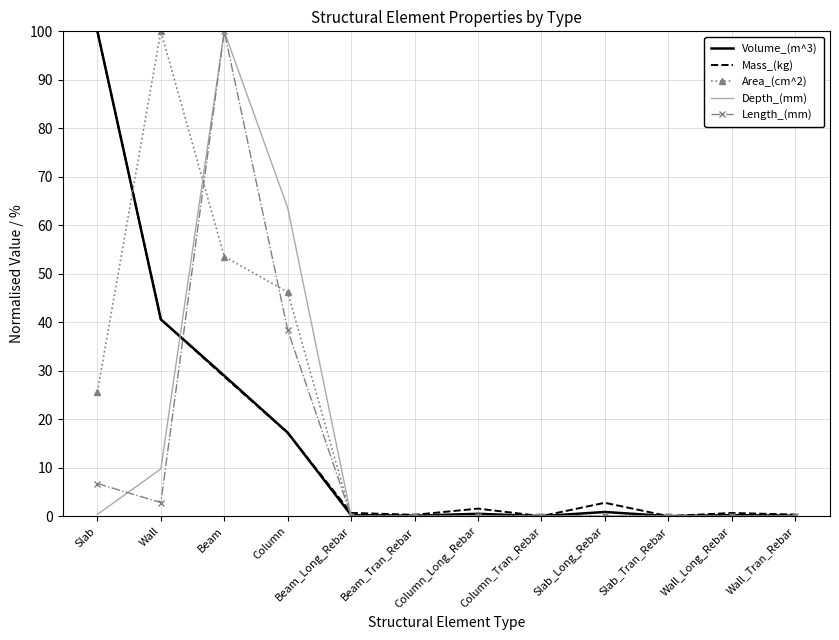

Where is the first local maximum for Depth_(mm)?

Beam